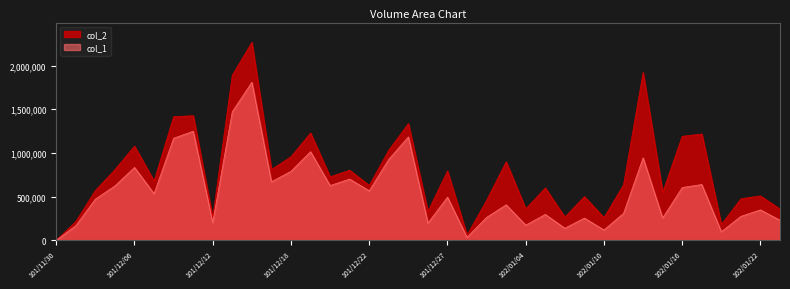

The col_1 series shows 591442 at 102/01/22. True or false?

False